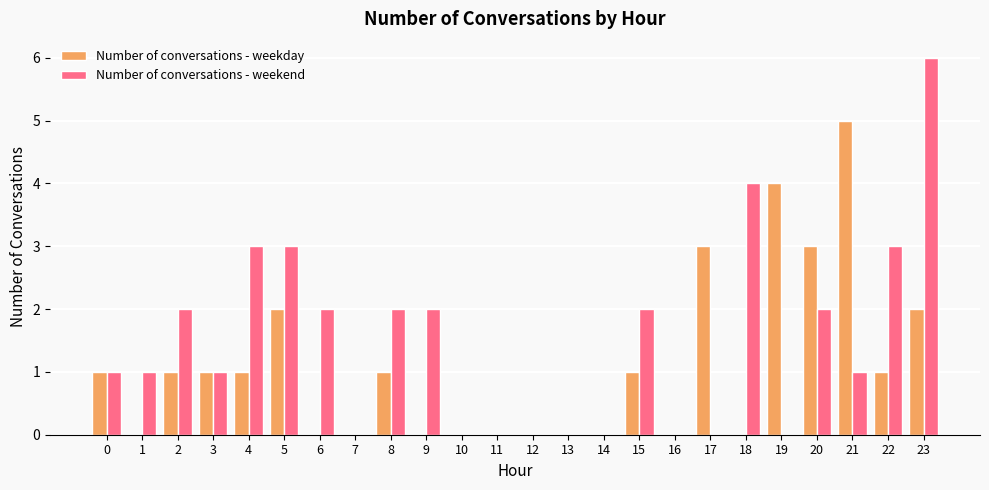

Which series has the largest total across all categories?

Number of conversations - weekend